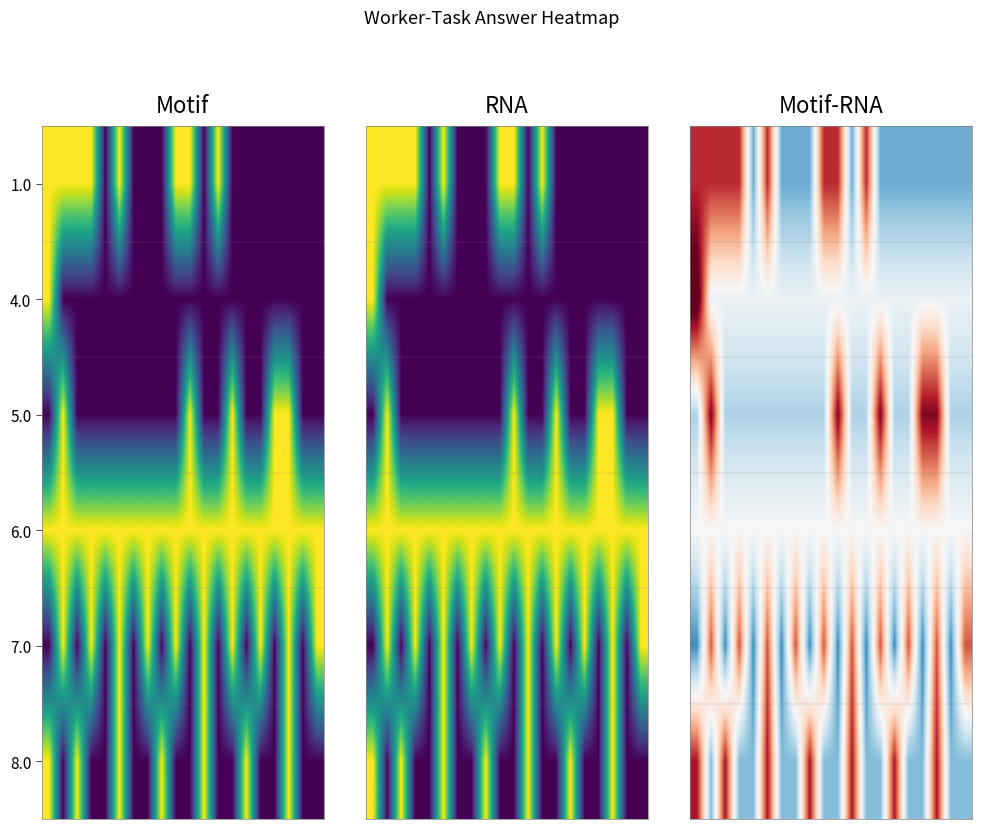

At how many categories does at least one series exceed 0?

17